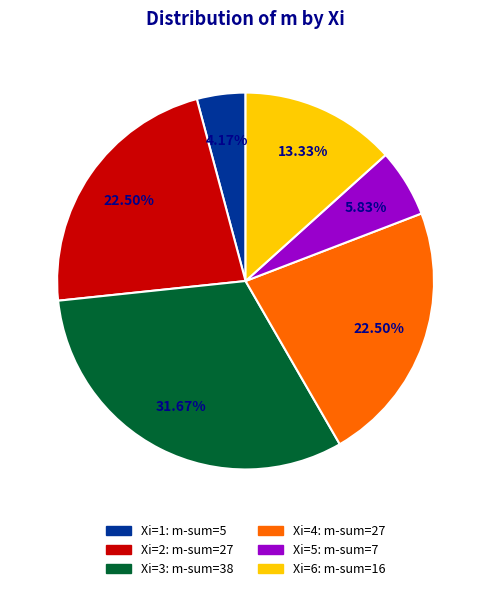

How many slices are in this pie chart?

6